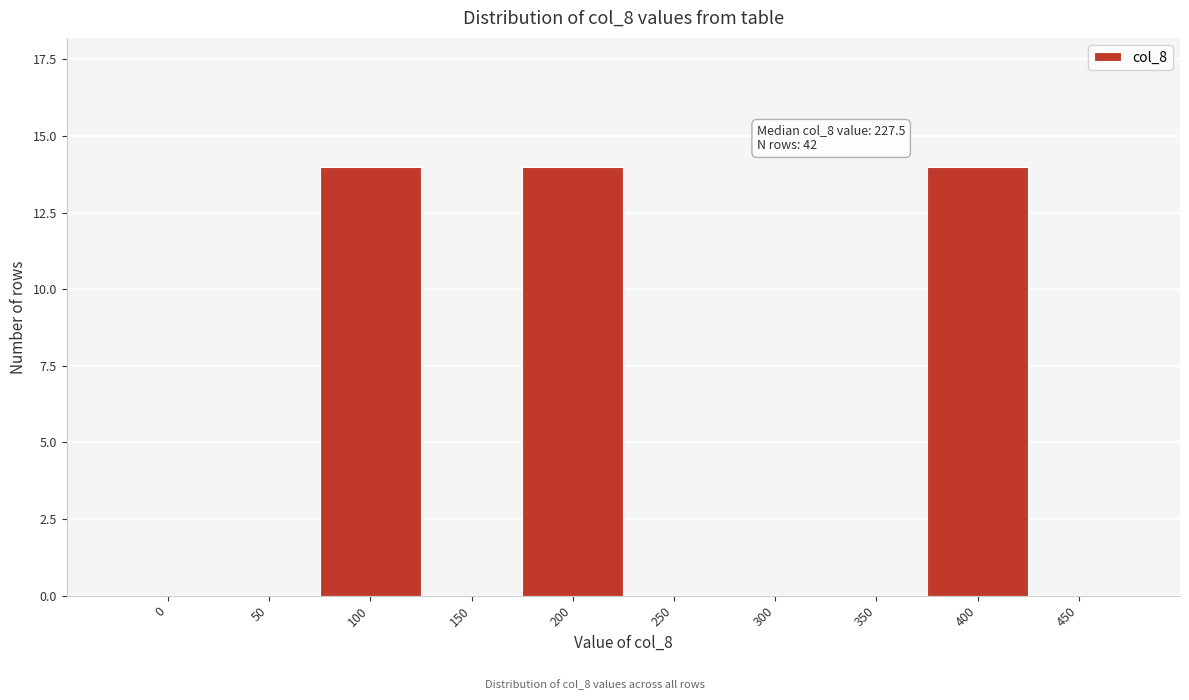

Reading left to right, transcribe all the data shown in this chart.

0=0	50=0	100=14	150=0	200=14	250=0	300=0	350=0	400=14	450=0